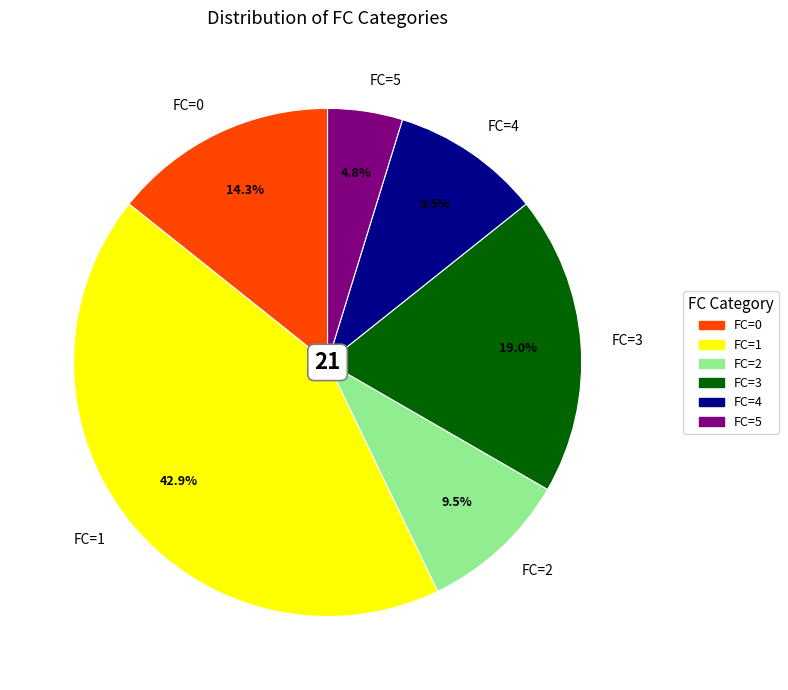

What percentage is the FC=1 slice, to the nearest percent?

43%